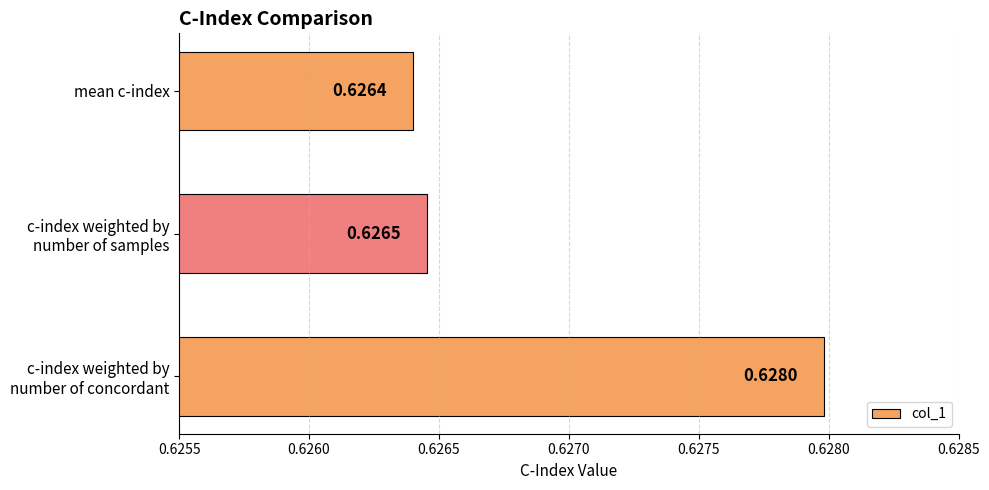

List the labels in order of value, largest first.

c-index weighted by
number of concordant, c-index weighted by
number of samples, mean c-index